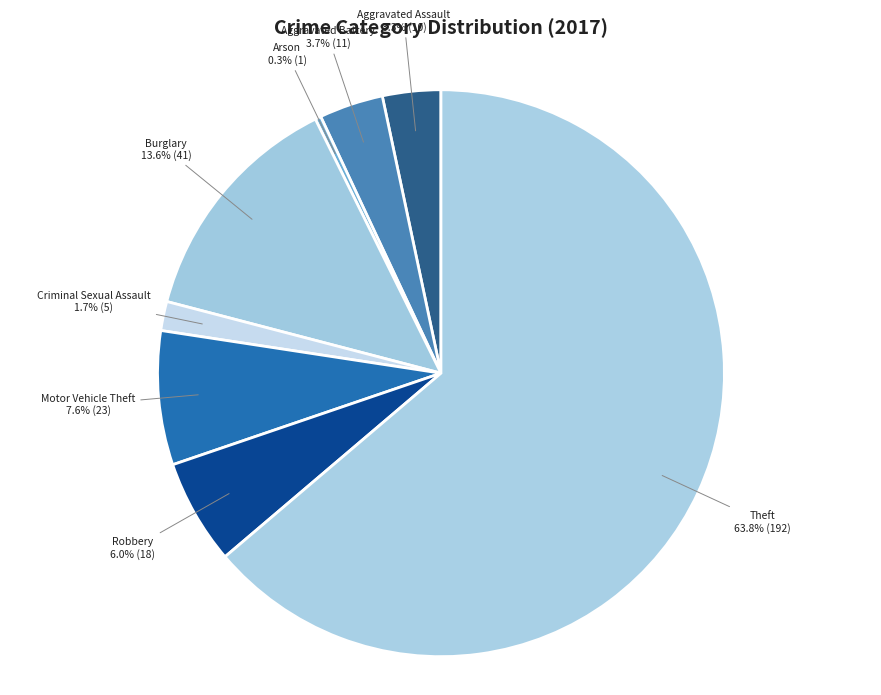

Which category accounts for the majority?

Theft